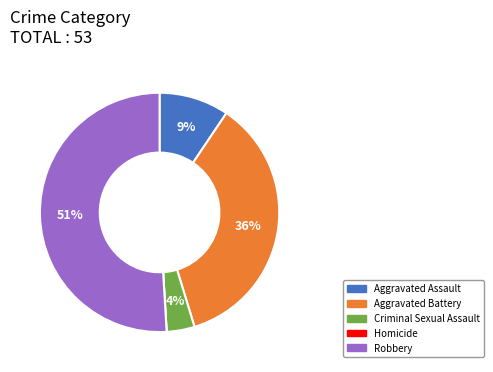

The Robbery slice represents 51% of the pie. True or false?

True